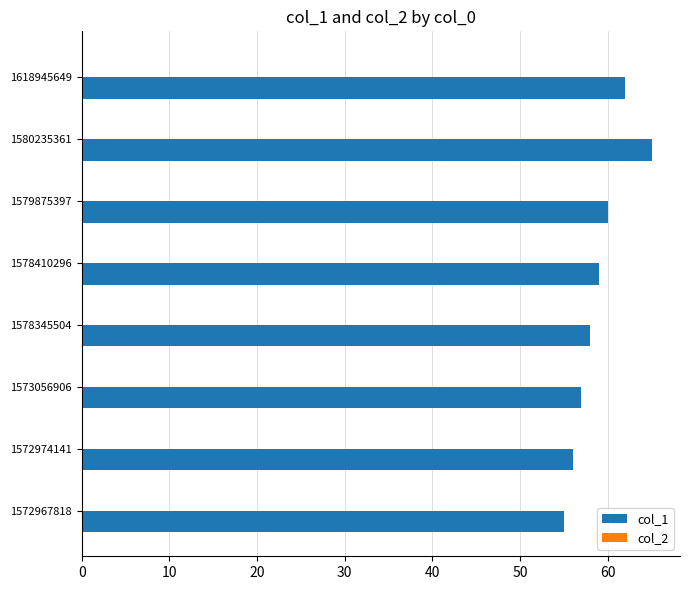

How many bars are there in total?

8